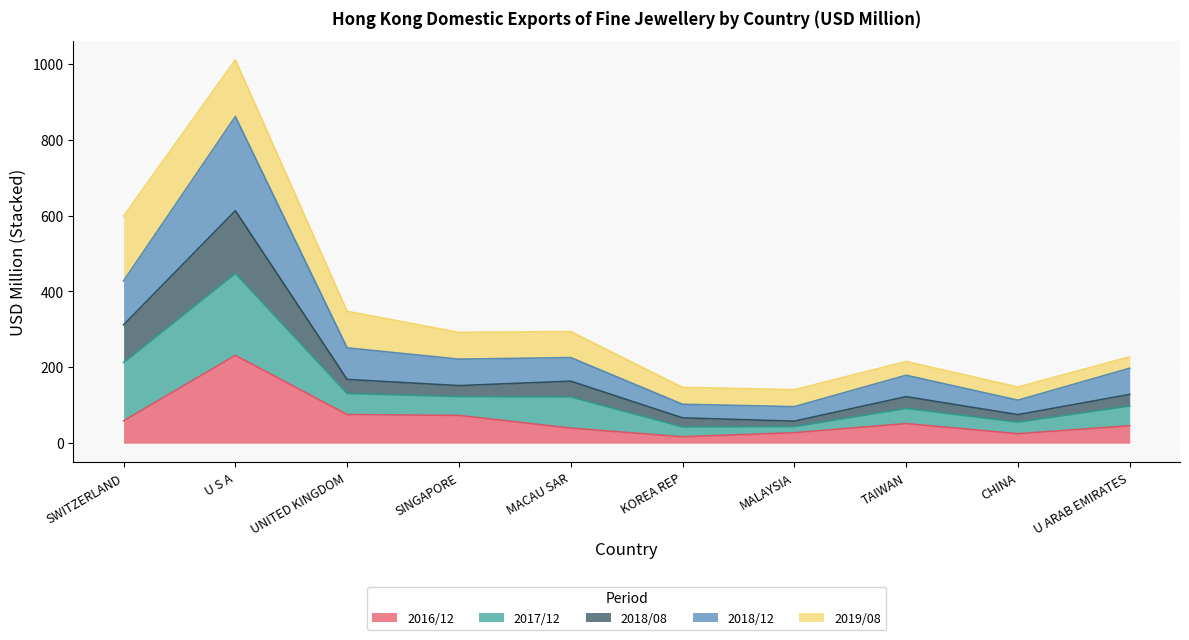

Where is the first local minimum for 2018/08?

SINGAPORE